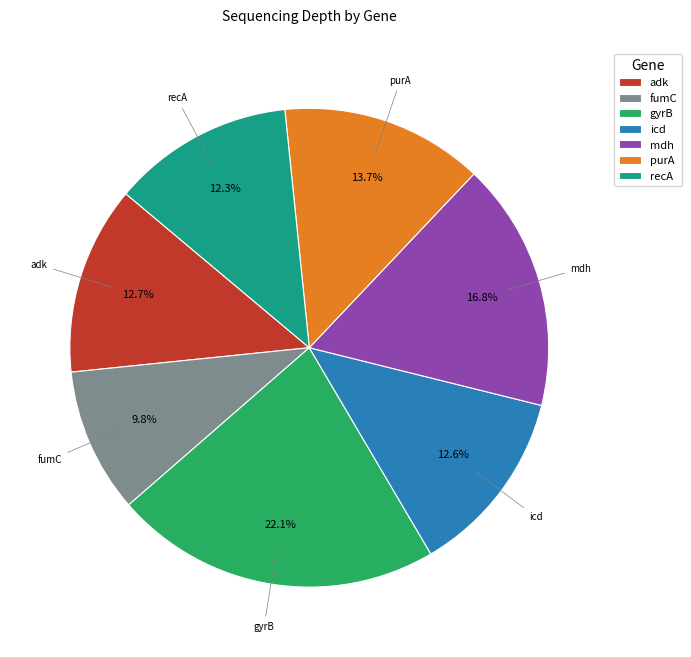

How much of the chart is everything except recA?

87.7%